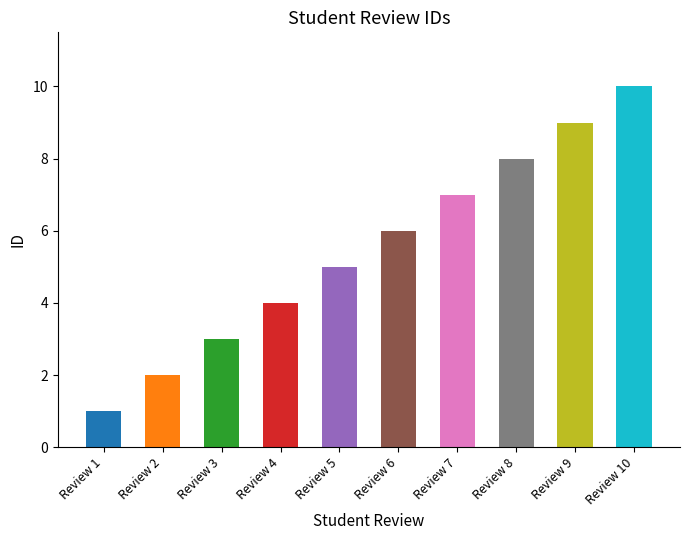

How many values are between 3 and 8?

6